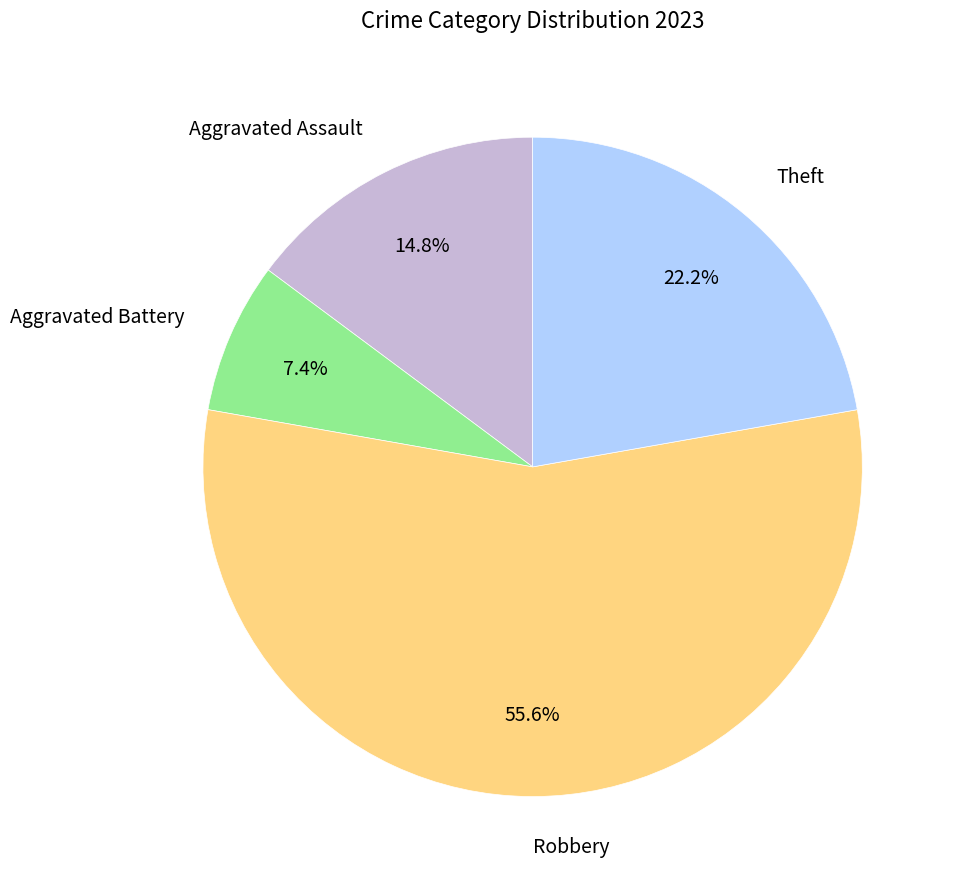

To the nearest percent, what percentage of the pie is Aggravated Battery?

7%